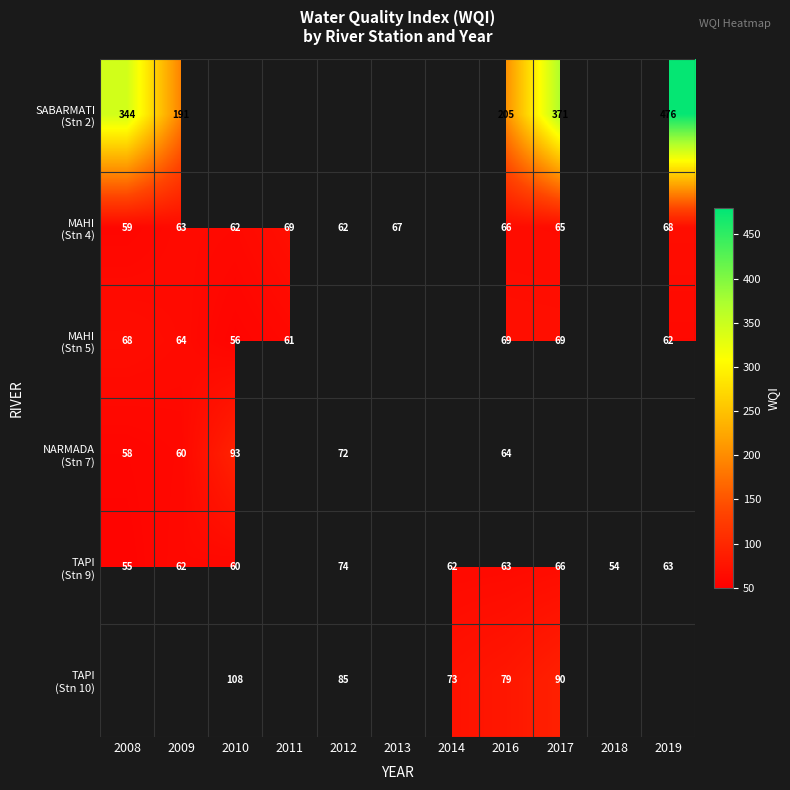

Rank the series at 2009 from highest to lowest value.

SABARMATI (Stn 2), MAHI (Stn 5), MAHI (Stn 4), TAPI (Stn 9), TAPI (Stn 10), NARMADA (Stn 7)